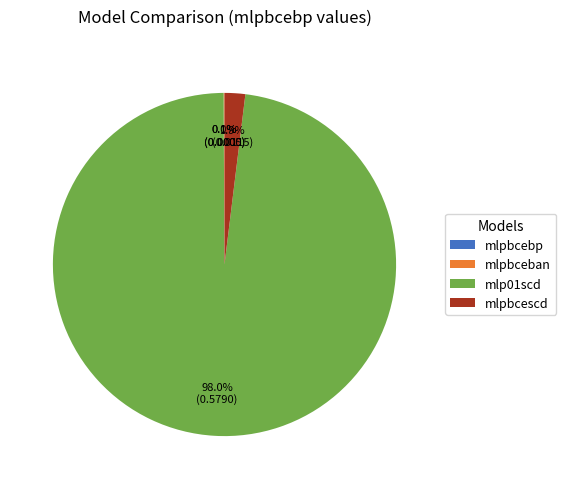

Which slice is the largest?

mlp01scd